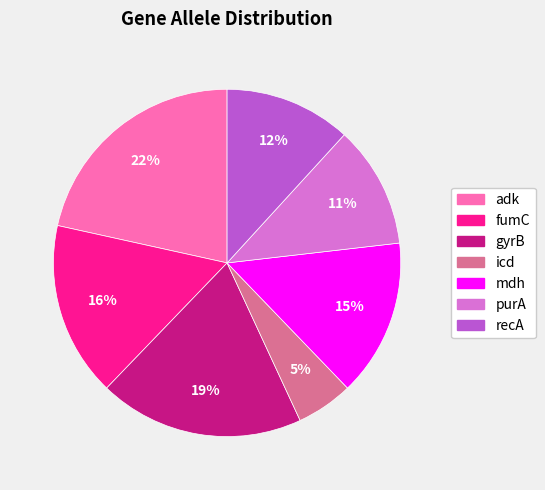

Is there a majority slice in this chart?

No